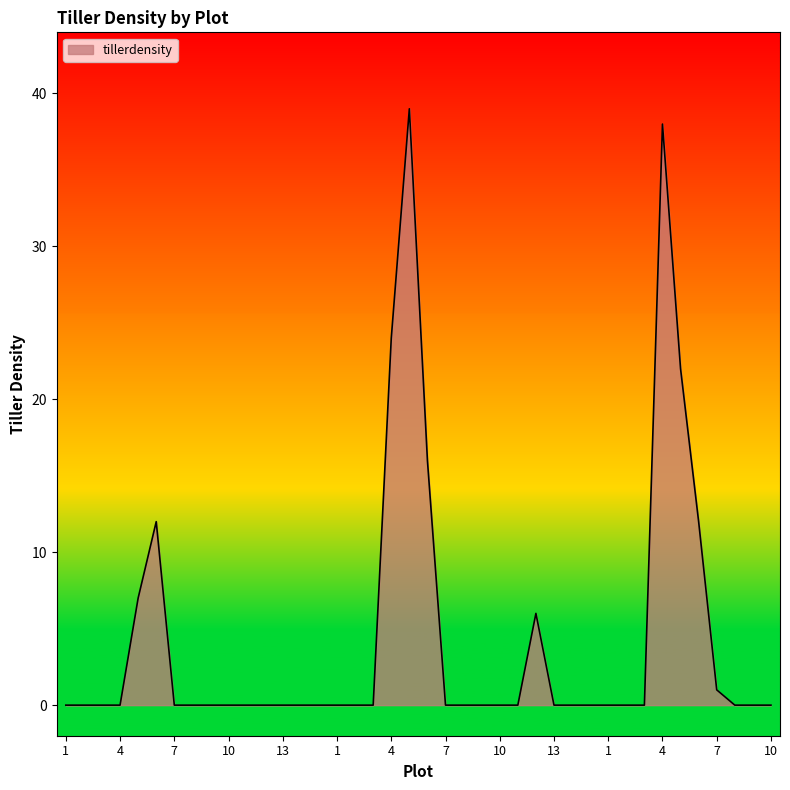

What is the difference between the maximum and minimum values?

39